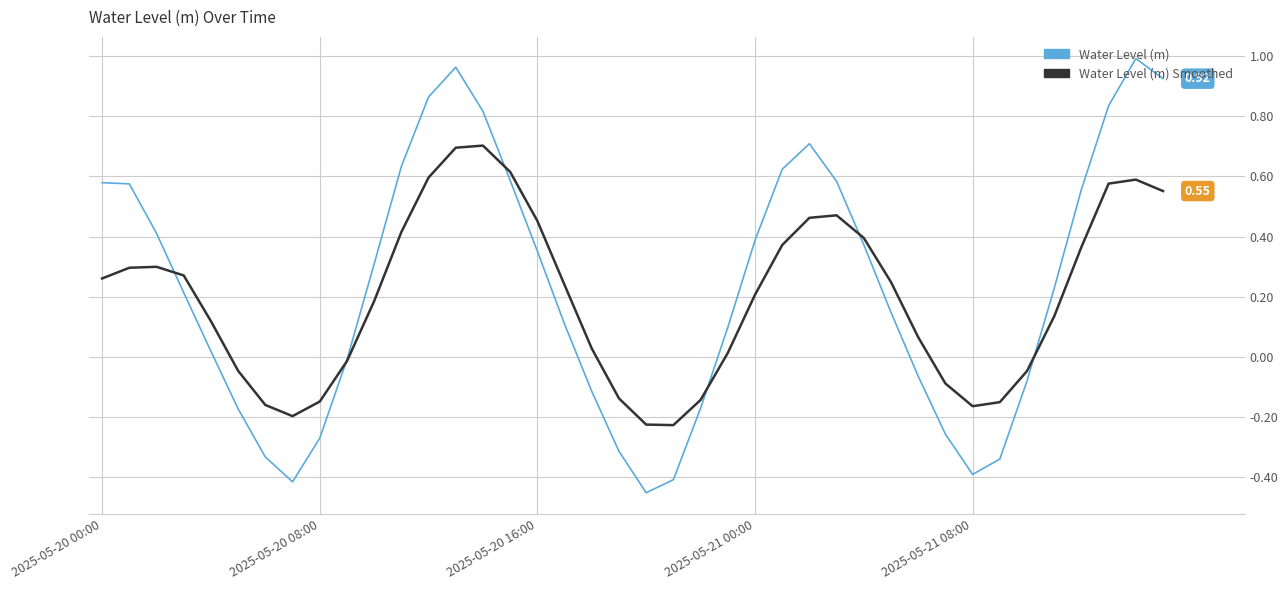

Rank the series by their maximum value, from highest to lowest.

Water Level (m), Water Level (m) Smoothed